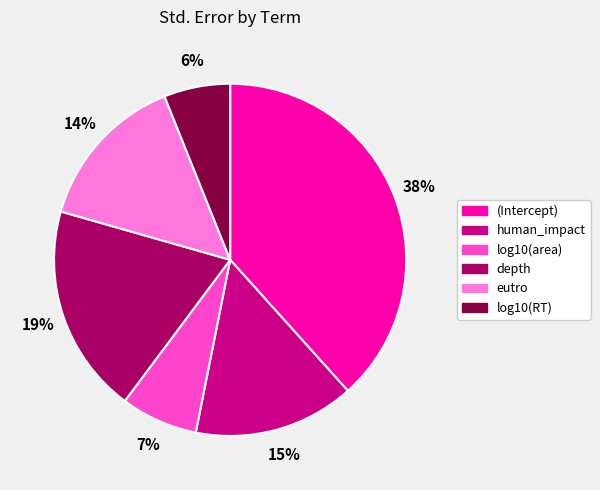

Which has a higher value, log10(area) or eutro?

eutro